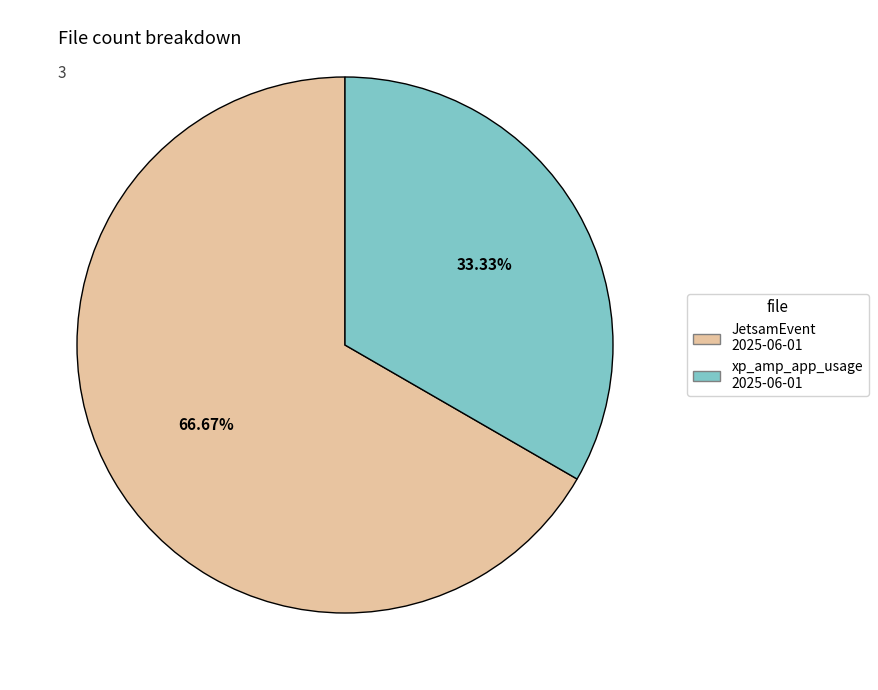

Is there a majority slice in this chart?

Yes